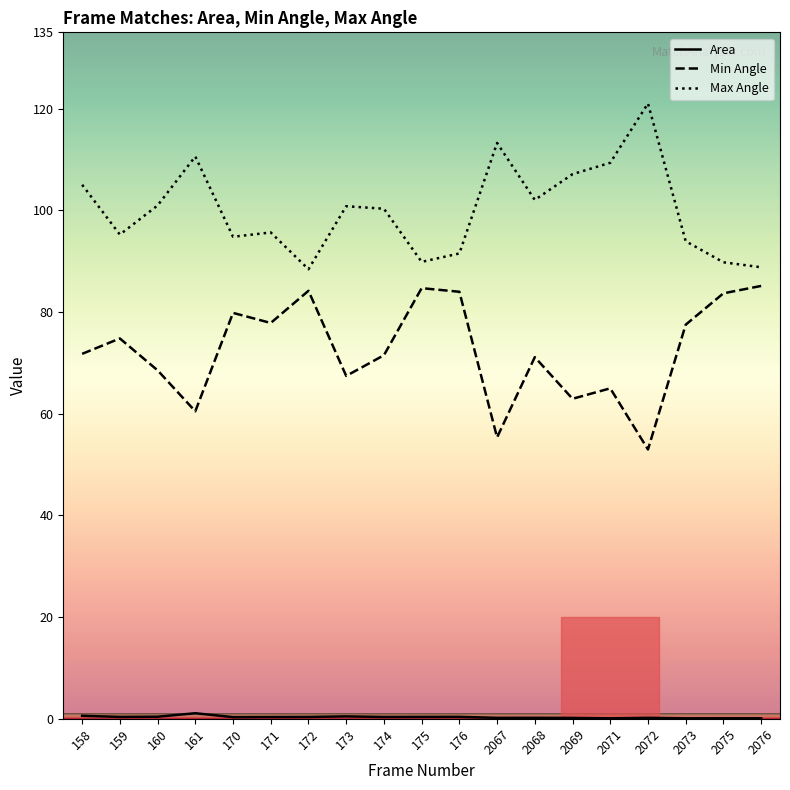

The value of Min Angle at 159 is 130.3. True or false?

False